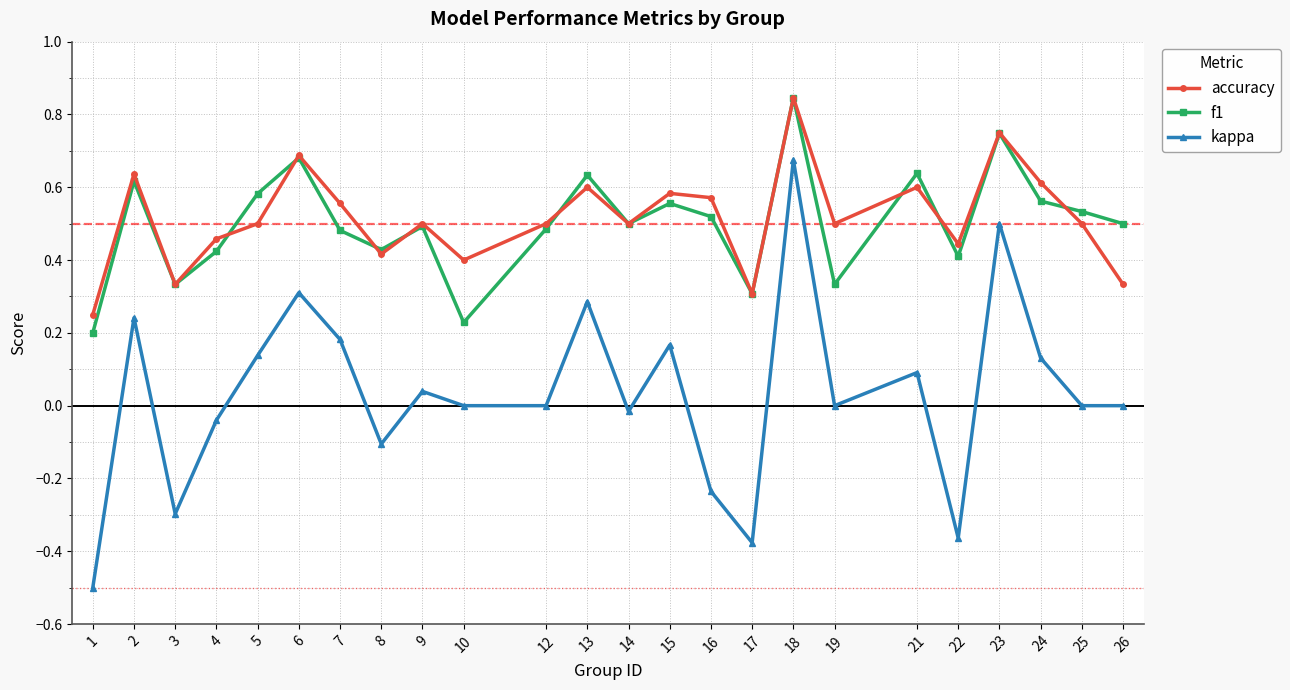

Which category has the highest value in the f1 series?

18